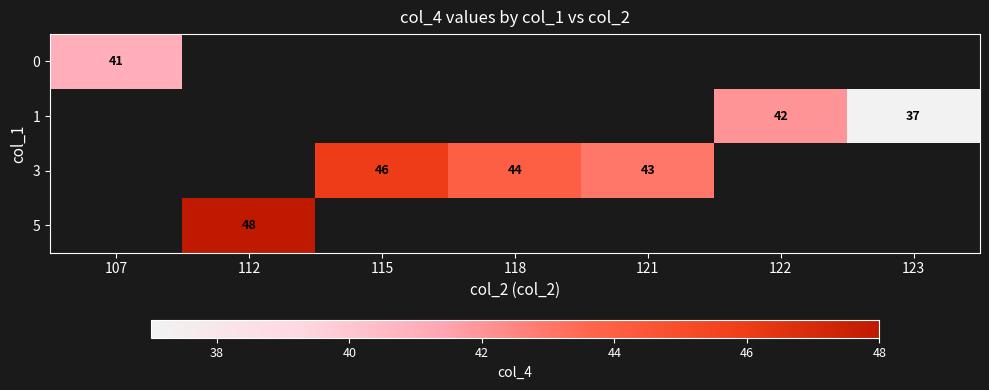

The 1 series shows 42 at 122. True or false?

True